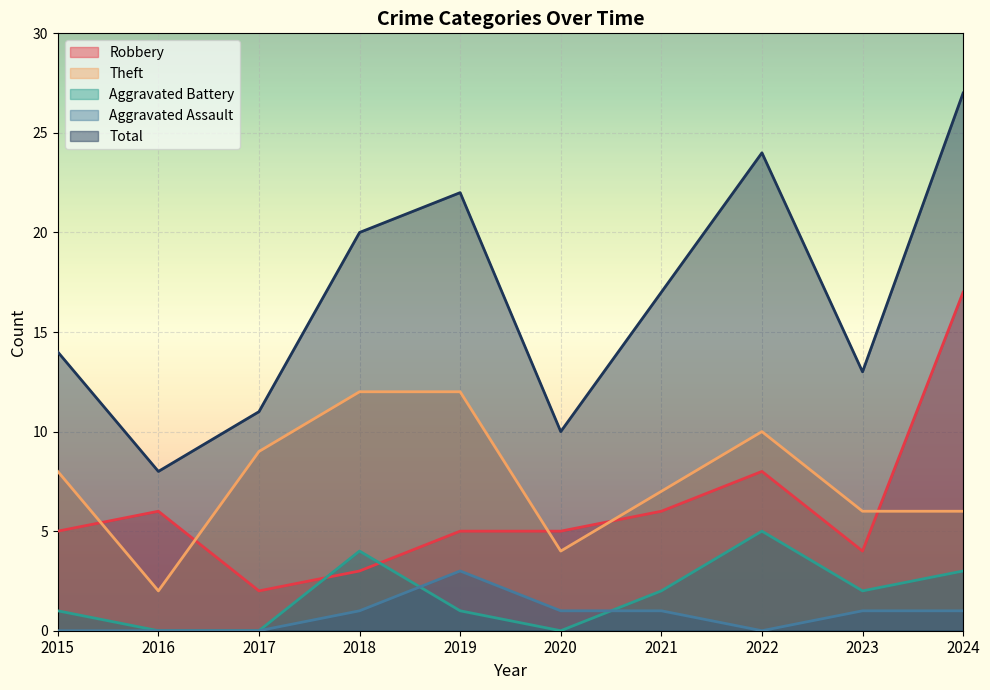

Which has a higher value, 2022 or 2024?

2024